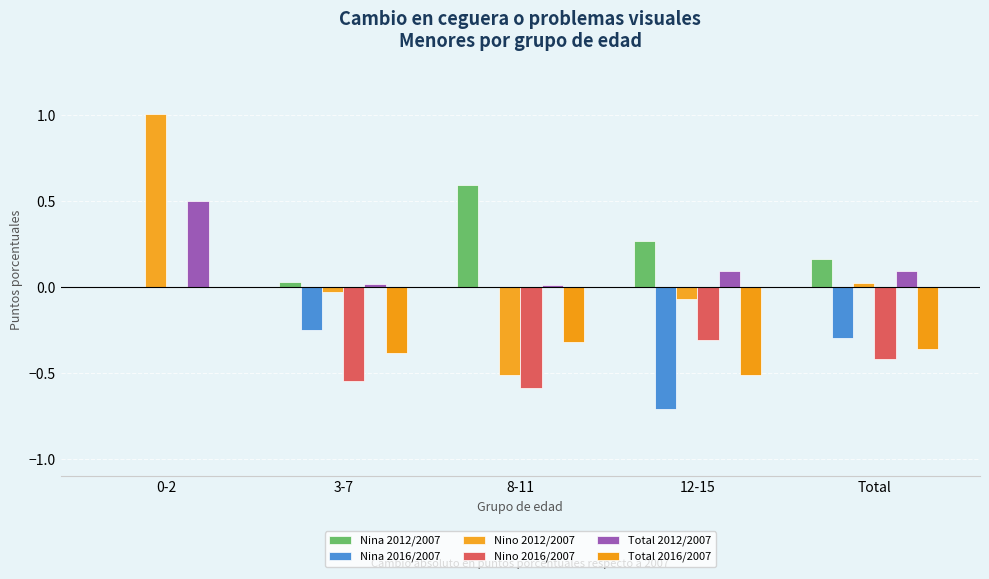

Count the number of data series in this chart.

6